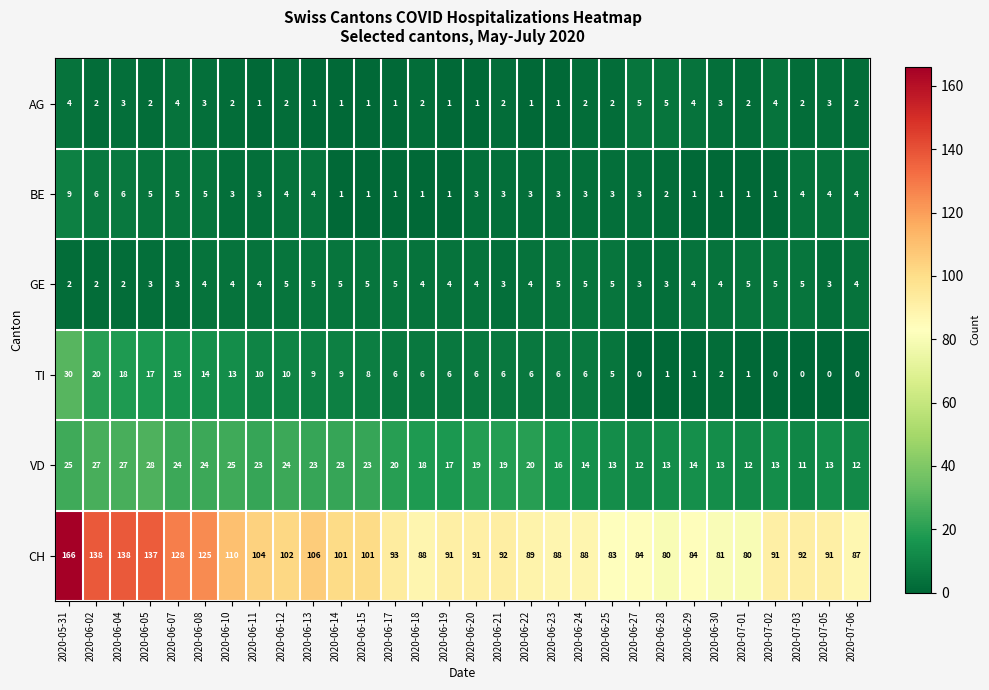

Where does the AG series first go above 2?

2020-05-31